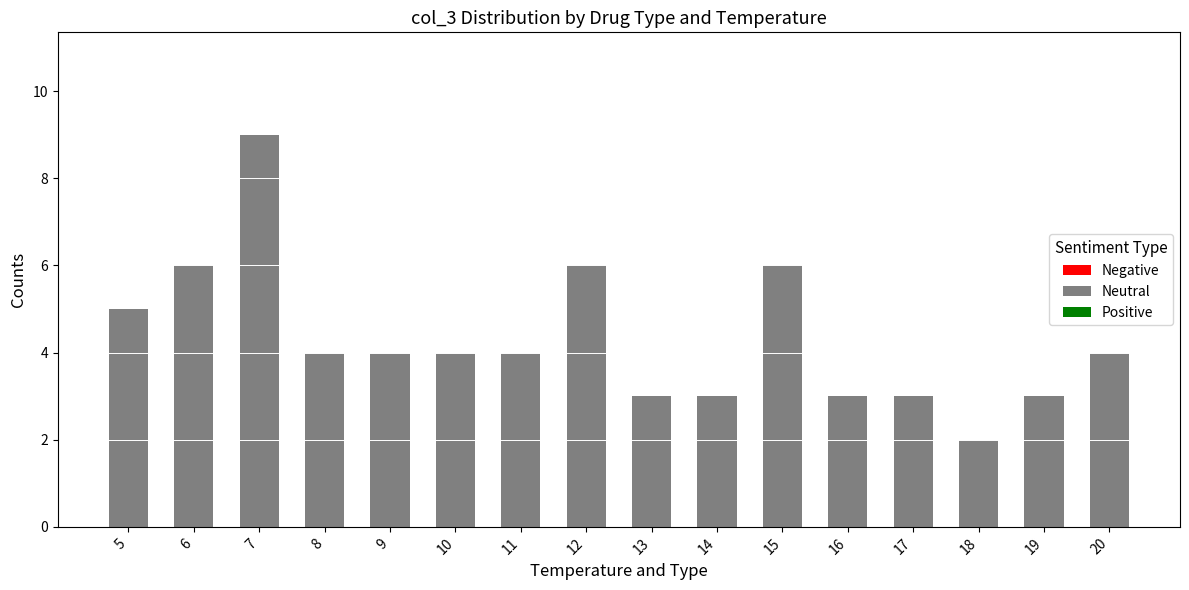

Read the value at 17.

3